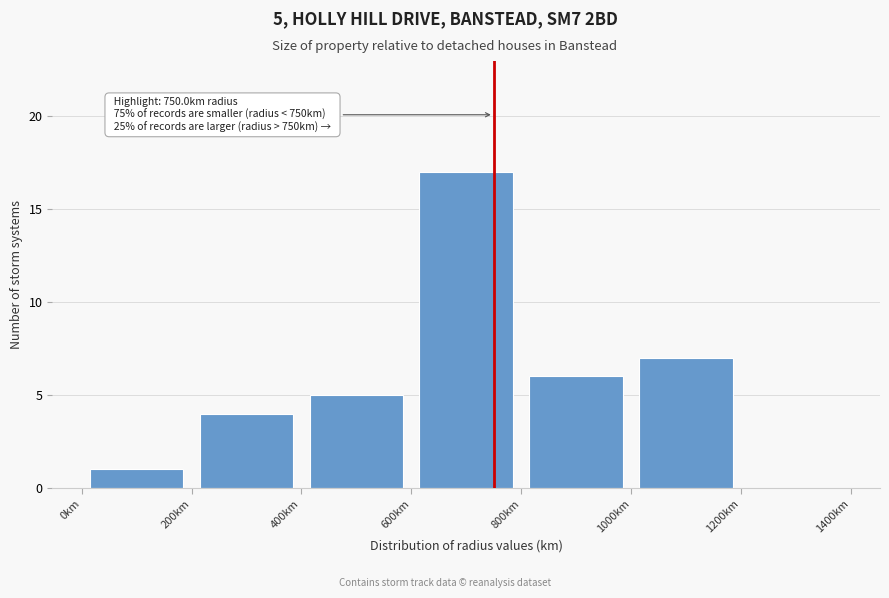

Over which range of the x-axis is the bar tallest?

600 to 800